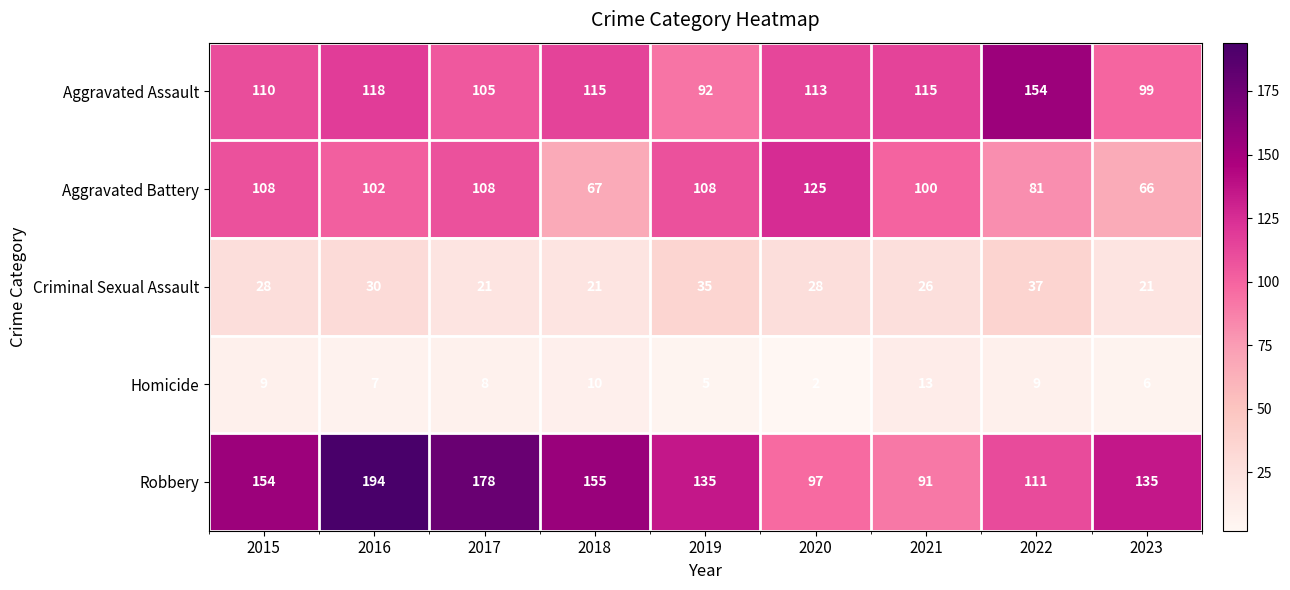

What is the lowest value of the Criminal Sexual Assault series?

21